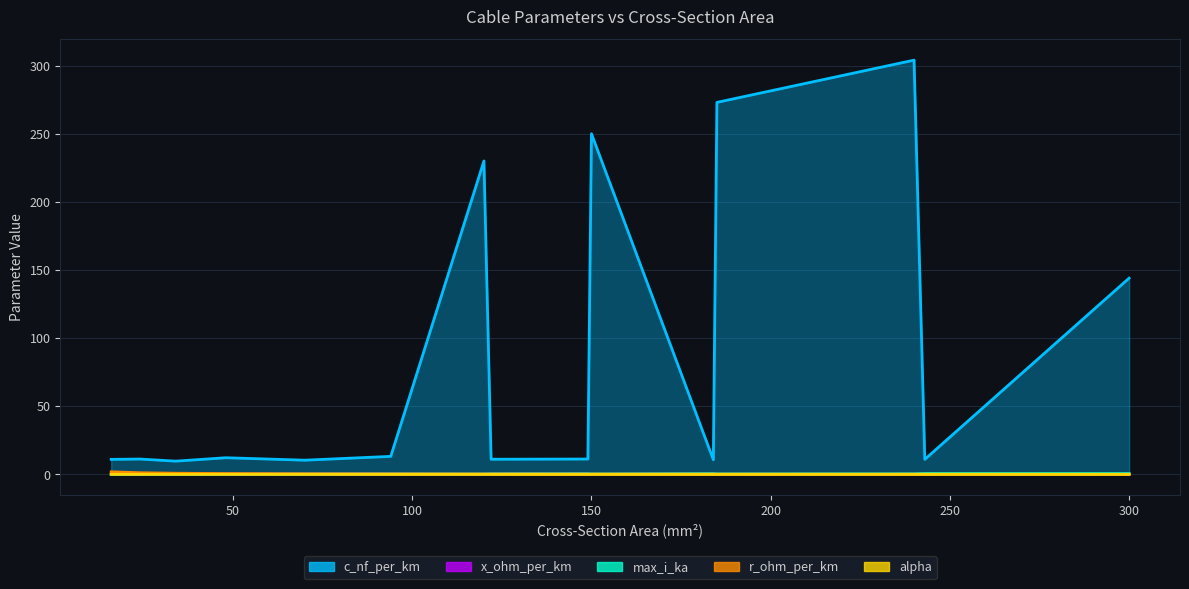

At which label does c_nf_per_km first exceed 11?

24